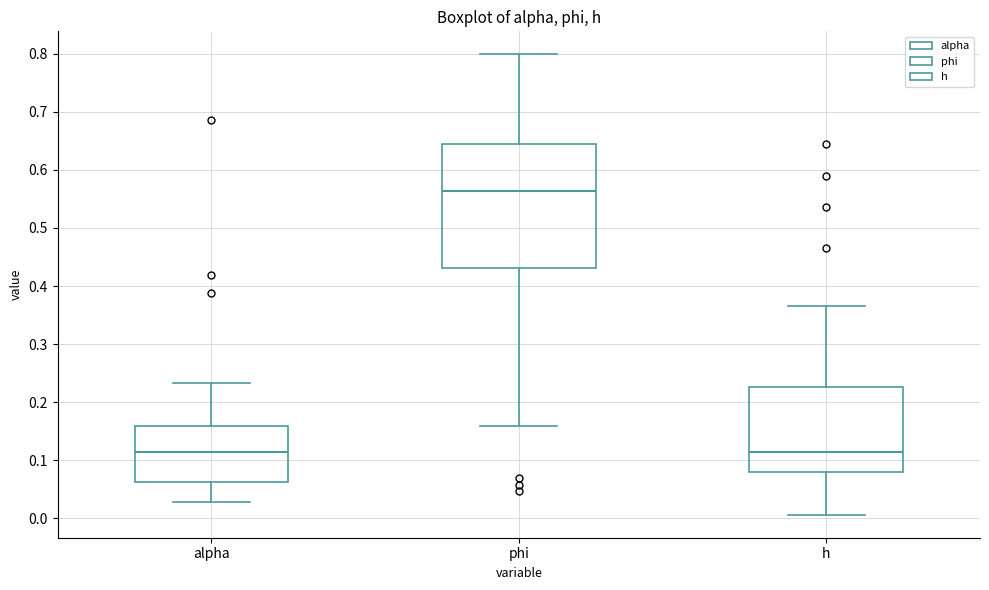

Reading left to right, read every box against the y-axis: the position of its median line, the range the box covers, and the ends of its whiskers. The values are not printed on the chart, so give them approximately, as read against the axis.

alpha: median 0.11, box 0.06 to 0.16, whiskers 0.03 to 0.23
phi: median 0.56, box 0.43 to 0.64, whiskers 0.16 to 0.80
h: median 0.11, box 0.08 to 0.23, whiskers 0.01 to 0.37